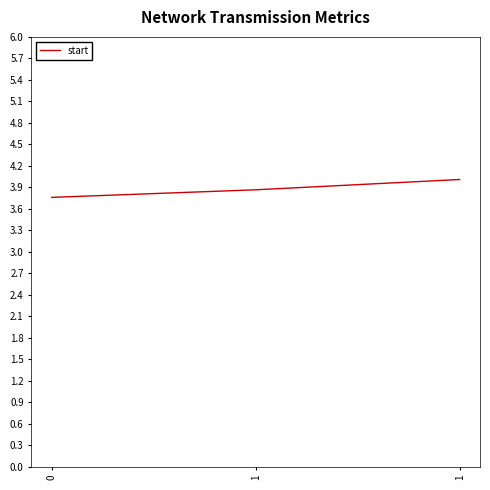

What is the difference between the maximum and second lowest values?

0.1